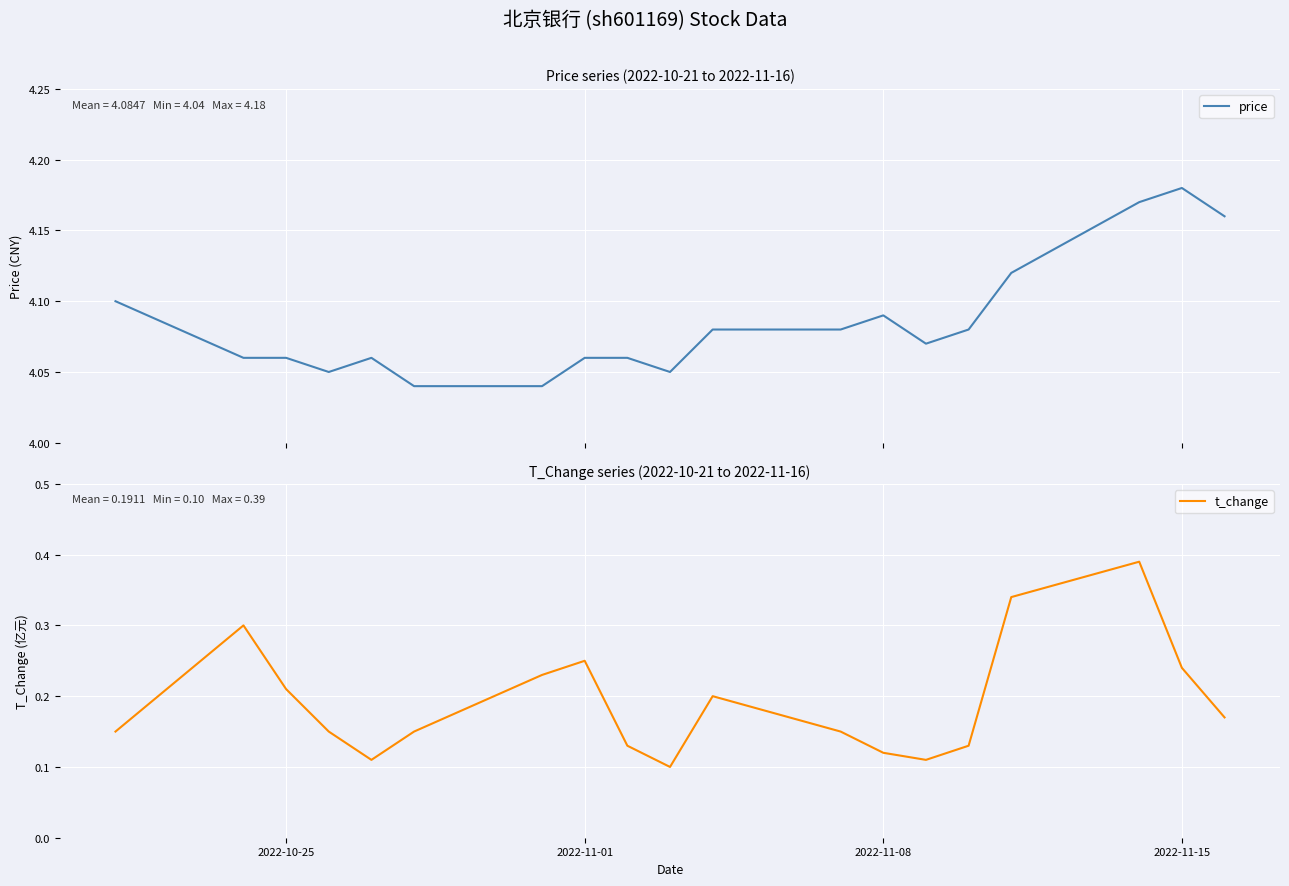

What is the smallest value displayed?

0.1